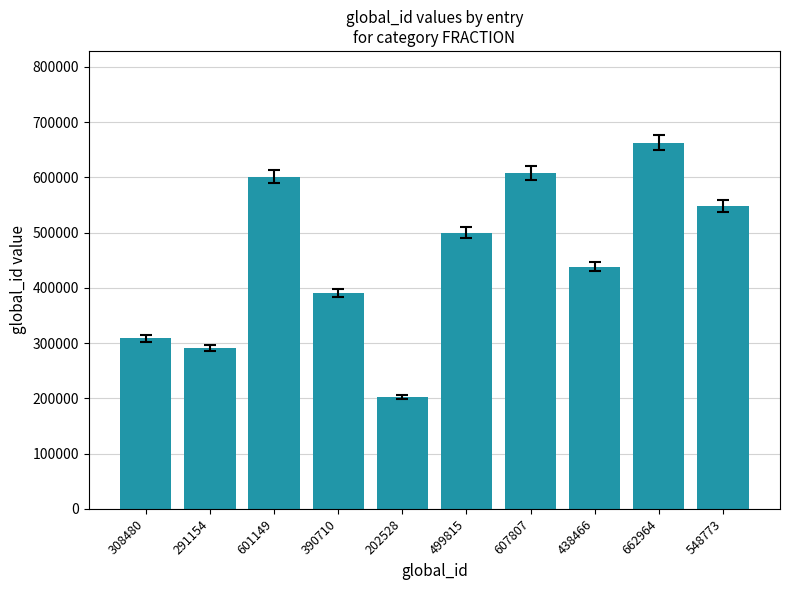

Which label corresponds to the largest value in the chart?

662964